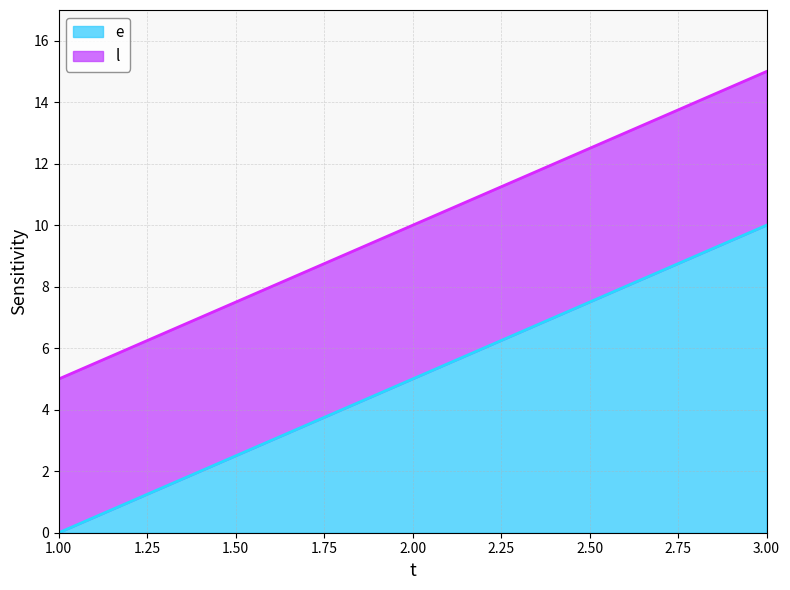

What is the sum of all e values?

15